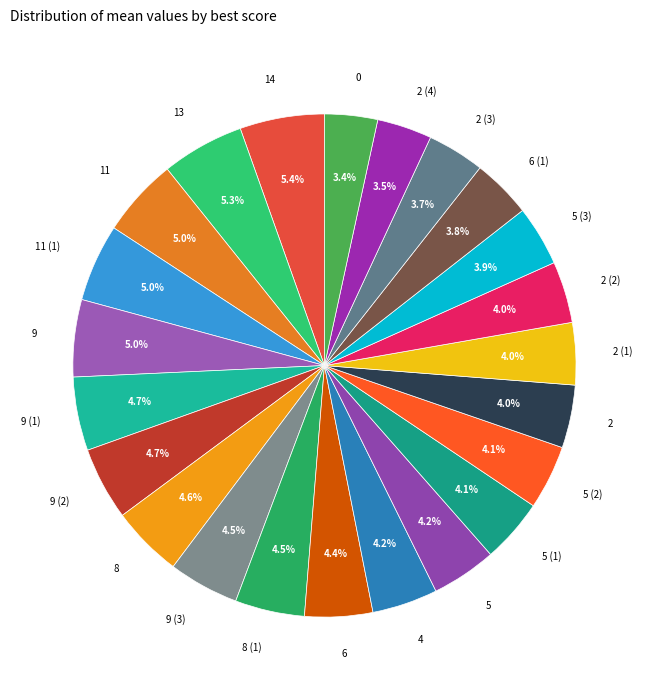

What percentage is NOT represented by 11?

95.0%